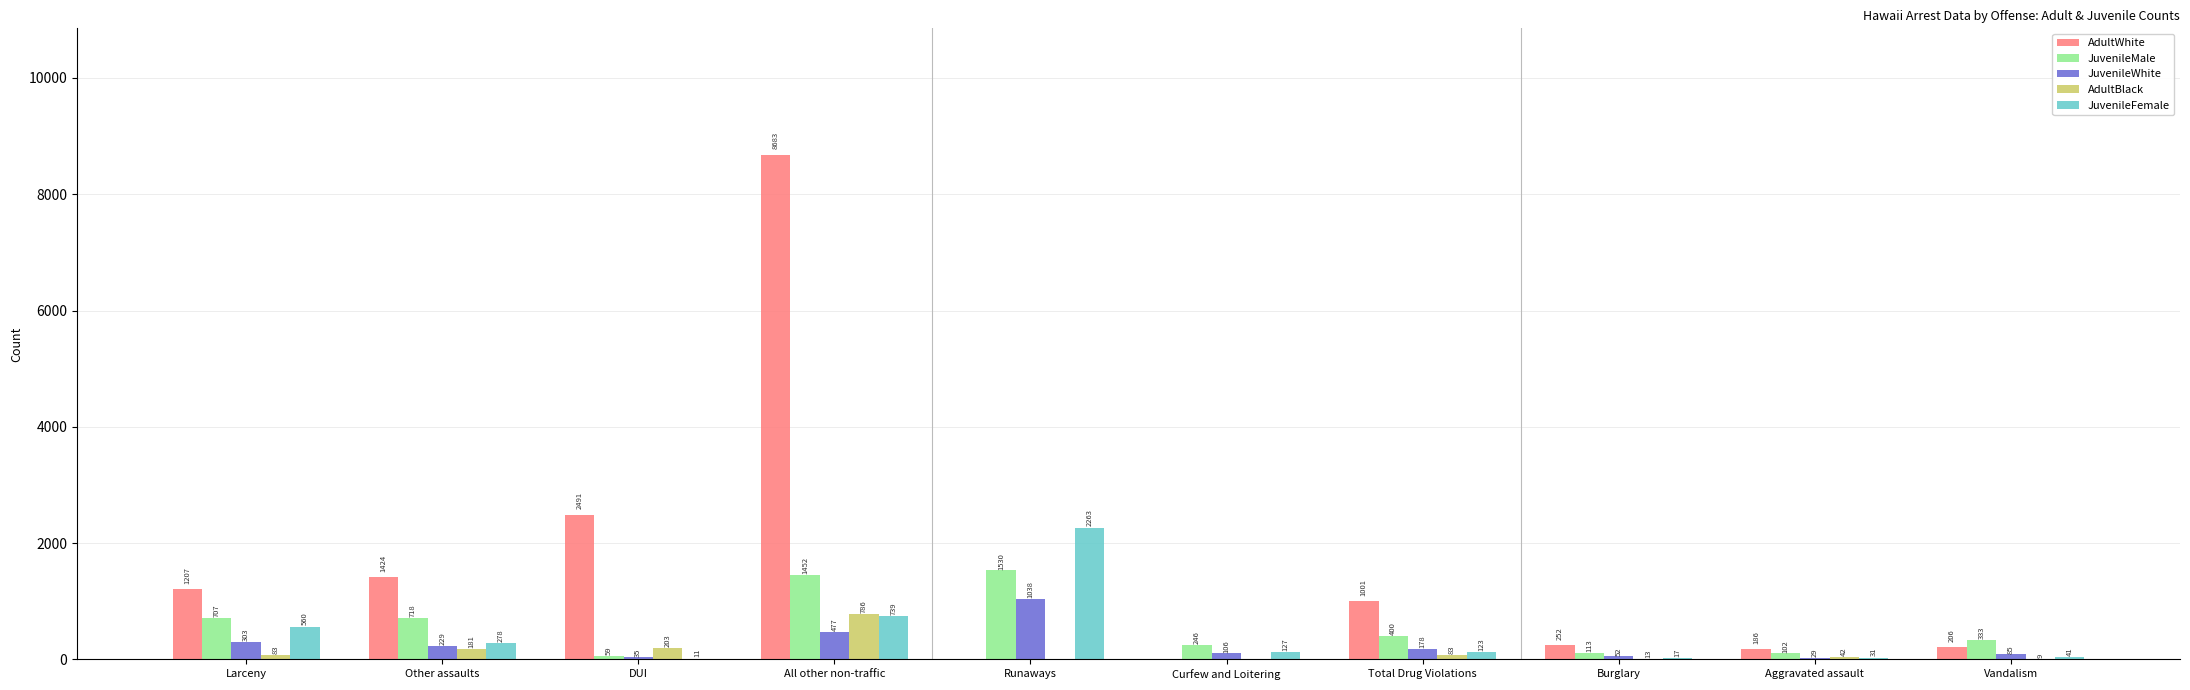

Is it true that JuvenileMale equals 246 at Curfew and Loitering?

True